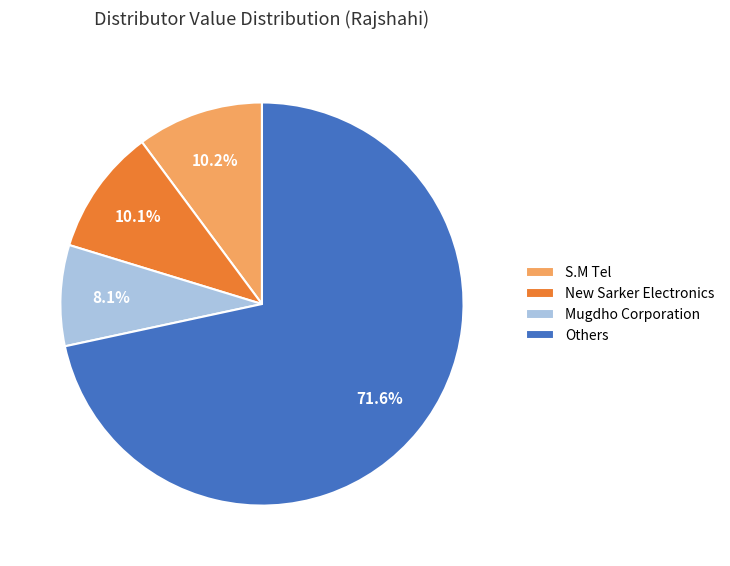

Which category has the biggest portion of the pie?

Others